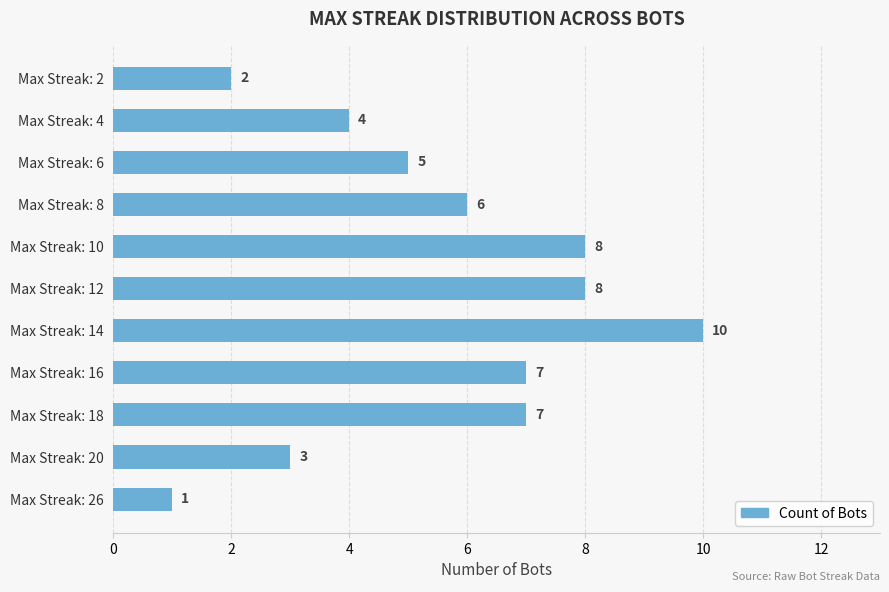

Is it true that the value at Max Streak: 2 is 3?

False